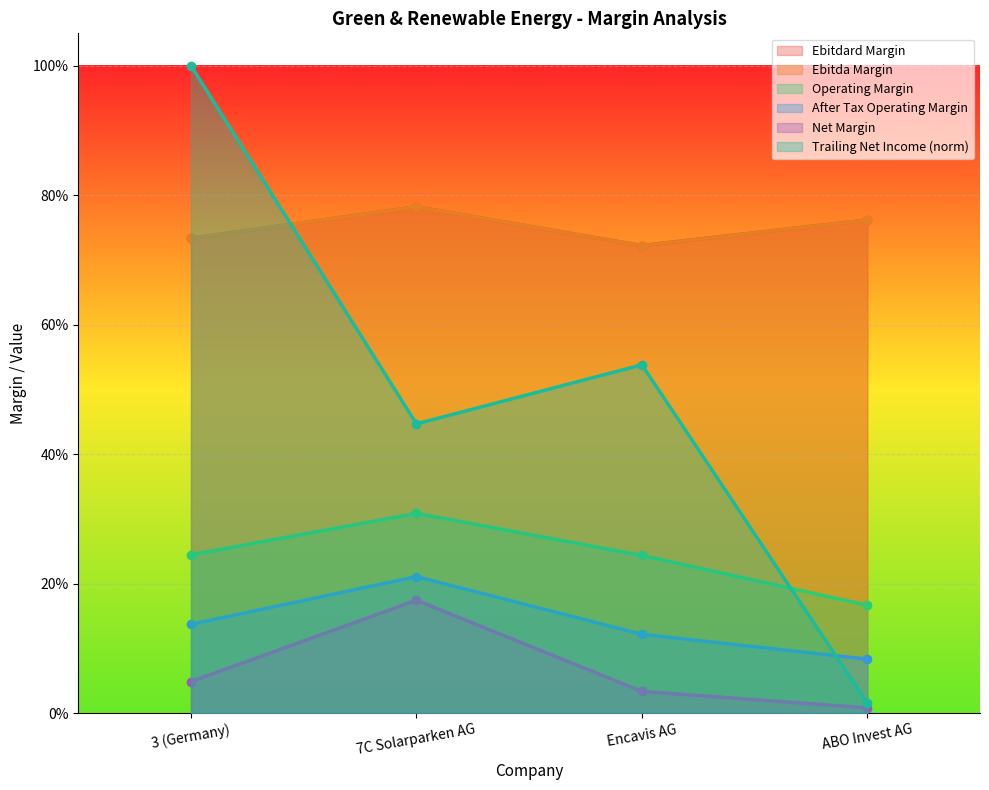

Which category has the highest value in the after_tax_operating_margin series?

7C Solarparken AG